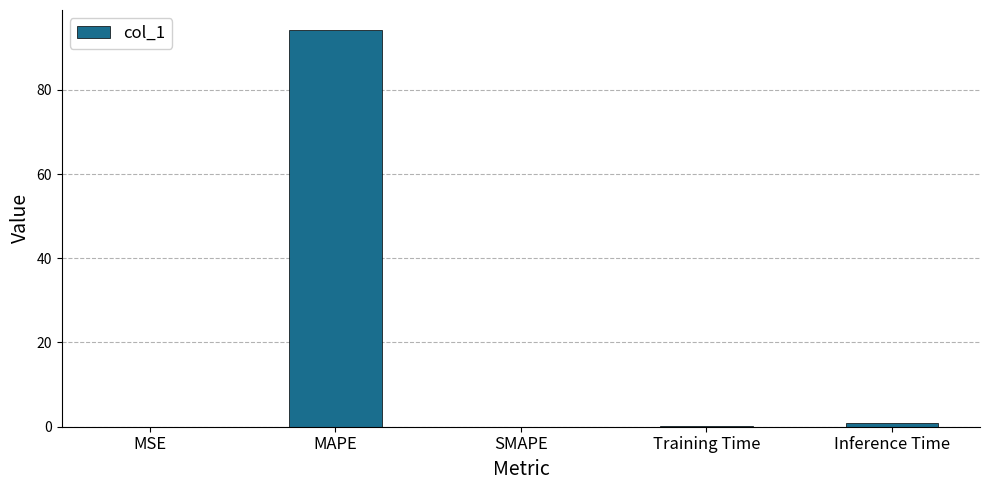

Which has a higher value, MSE or Inference Time?

Inference Time